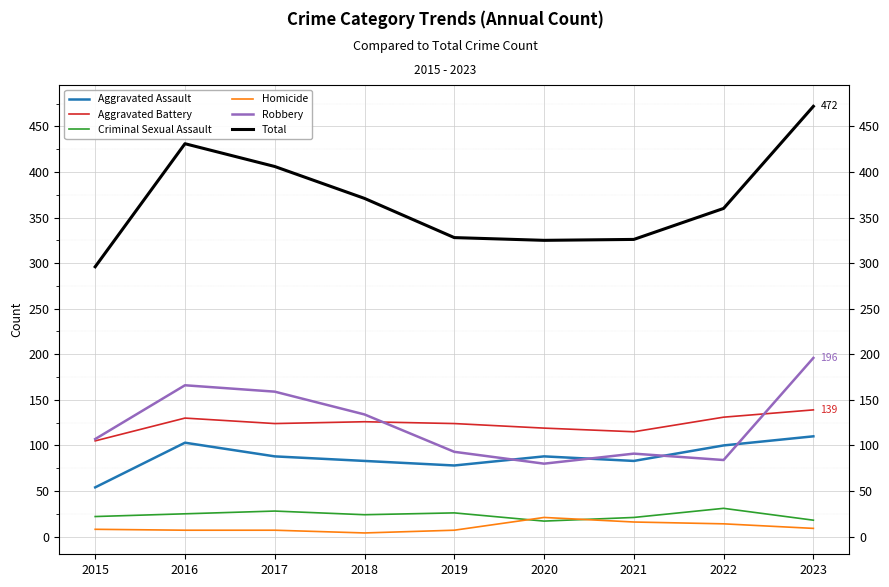

True or false: Robbery and Homicide cross at least once.

False